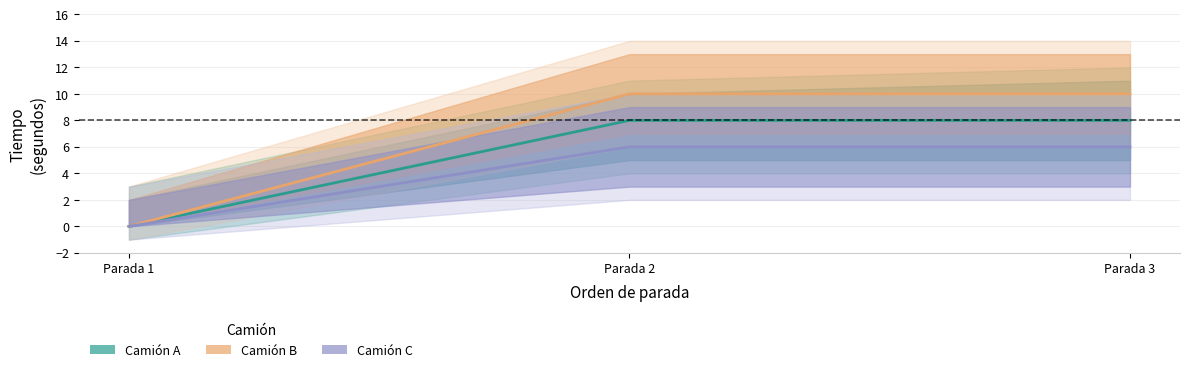

Which series changed the most between Parada 1 and Parada 3?

Camión B